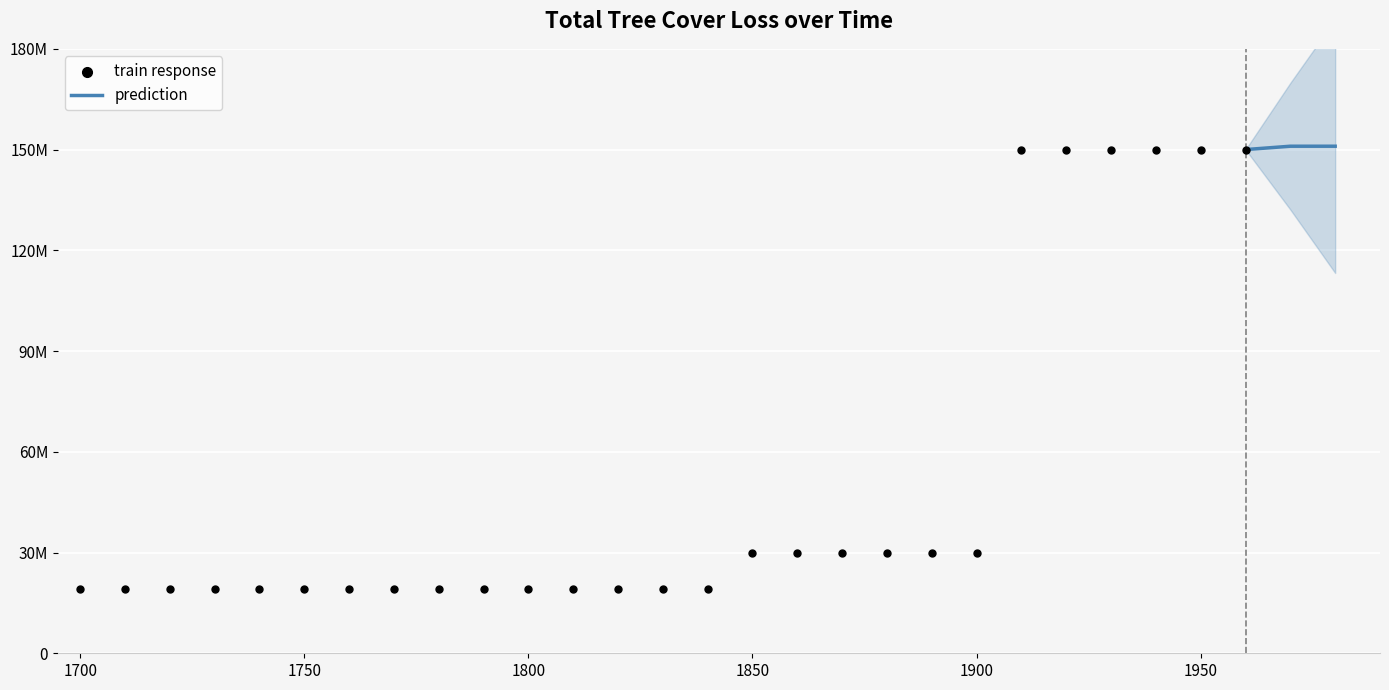

Between 1880 and 1960, which is larger?

1960